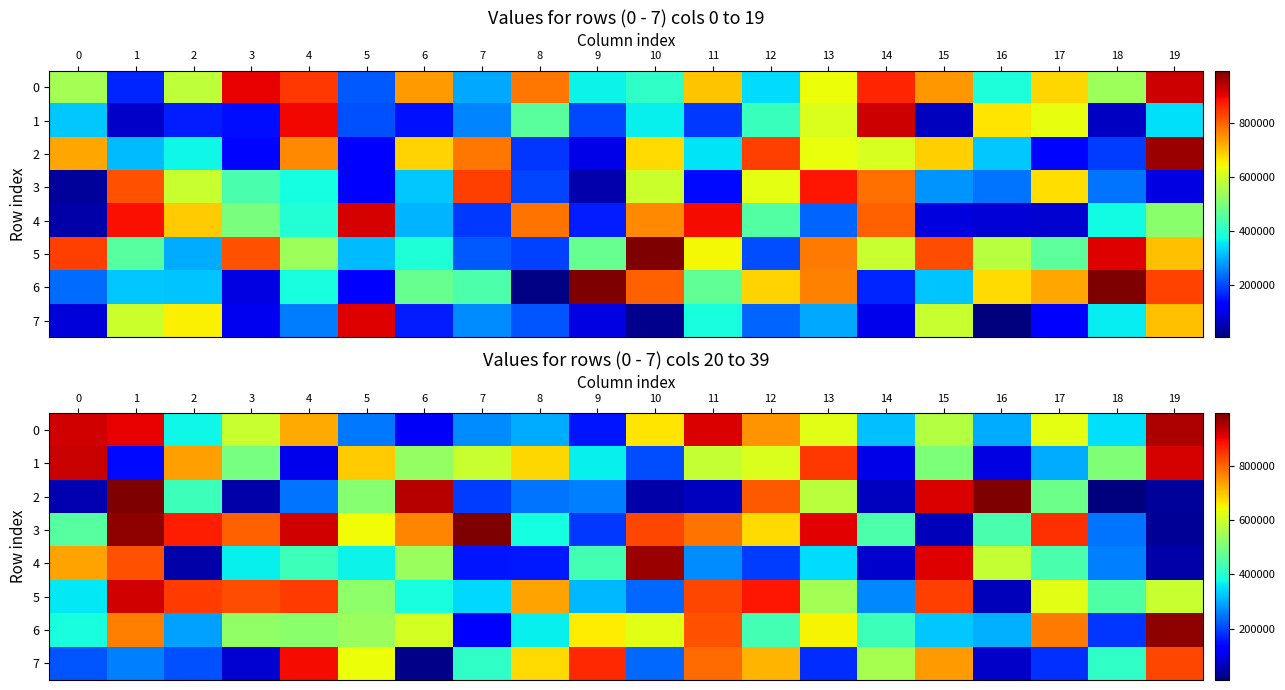

The value of 3 at 17 is 406163. True or false?

False